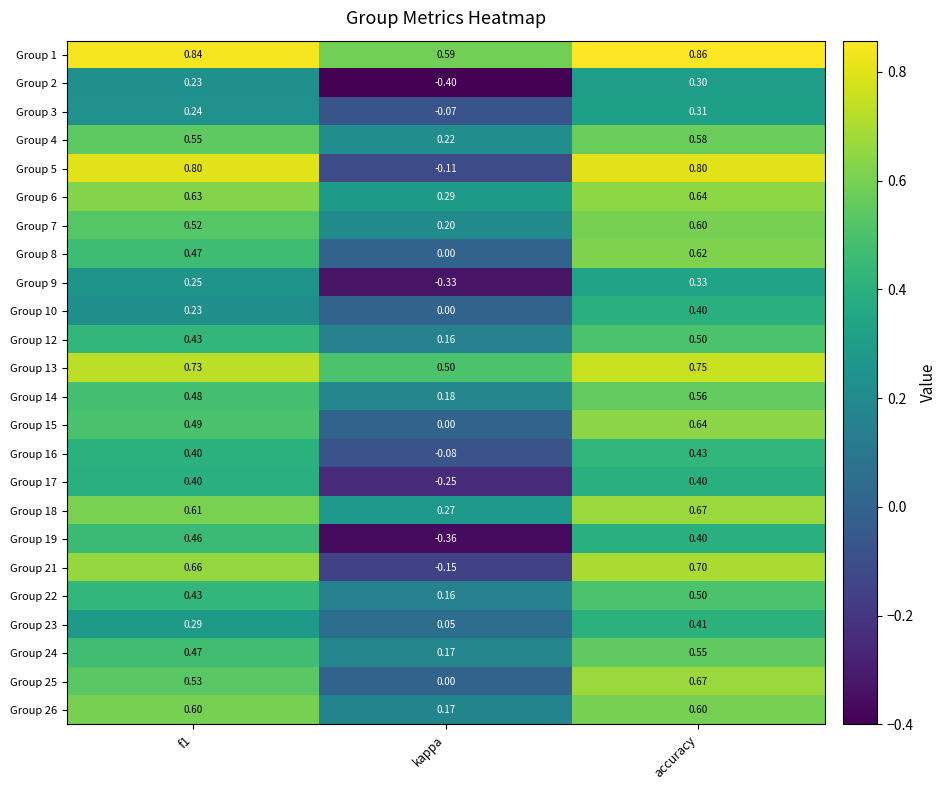

Which category has the highest value across all series?

accuracy